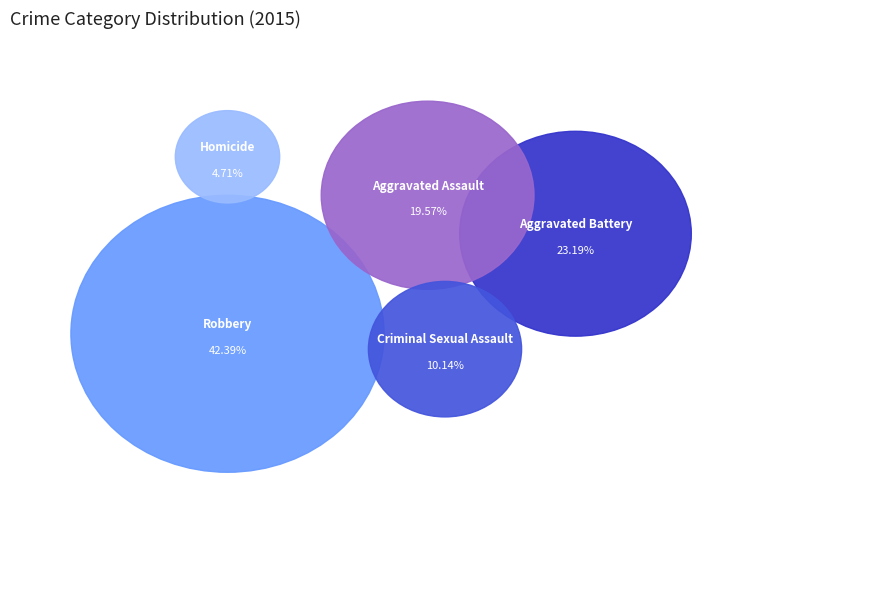

What is the largest slice in the pie chart?

Robbery